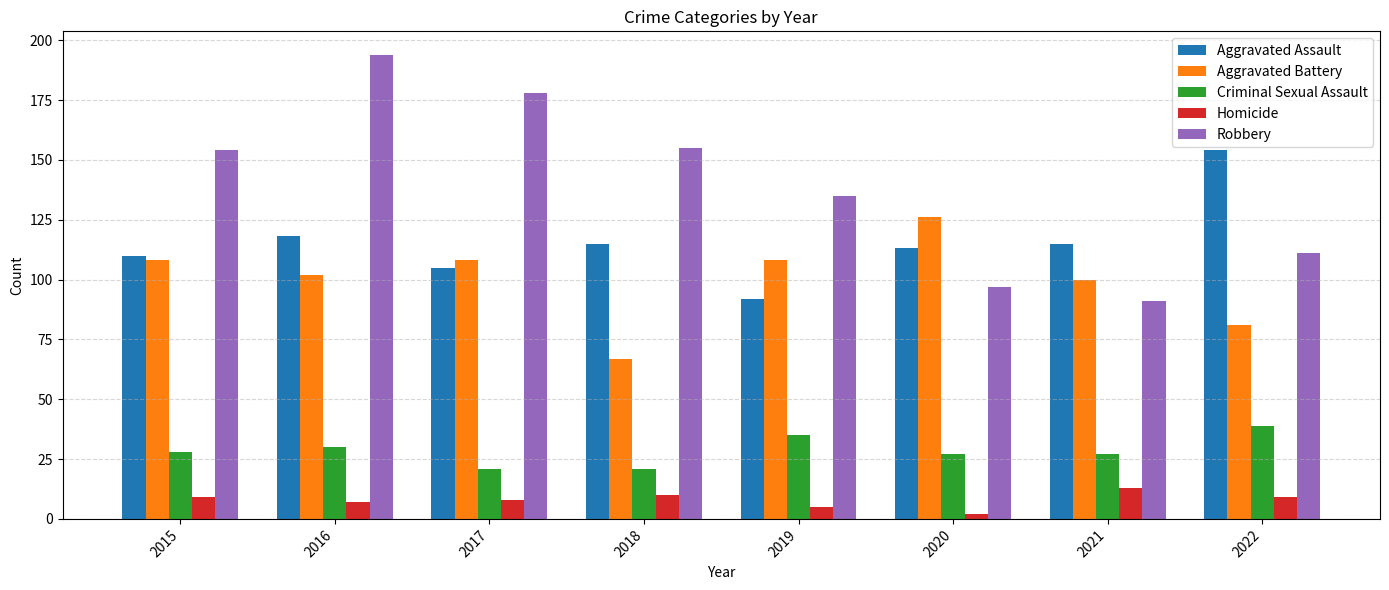

What is the difference between the second highest and second lowest values in the Aggravated Assault series?

13